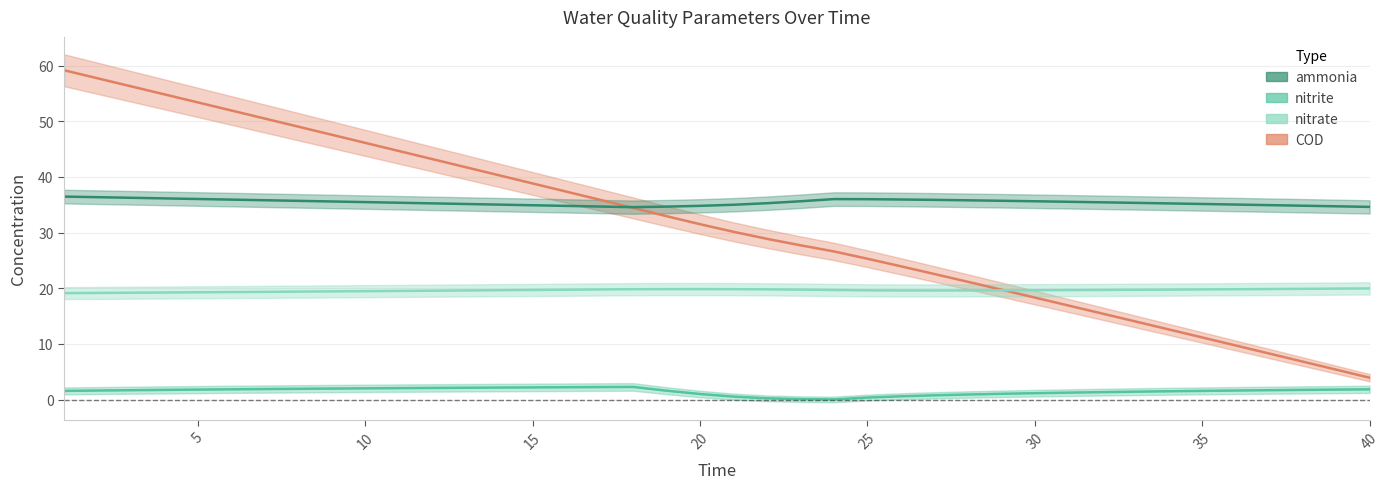

What is the difference between the nitrite values at 40 and 35?

0.3